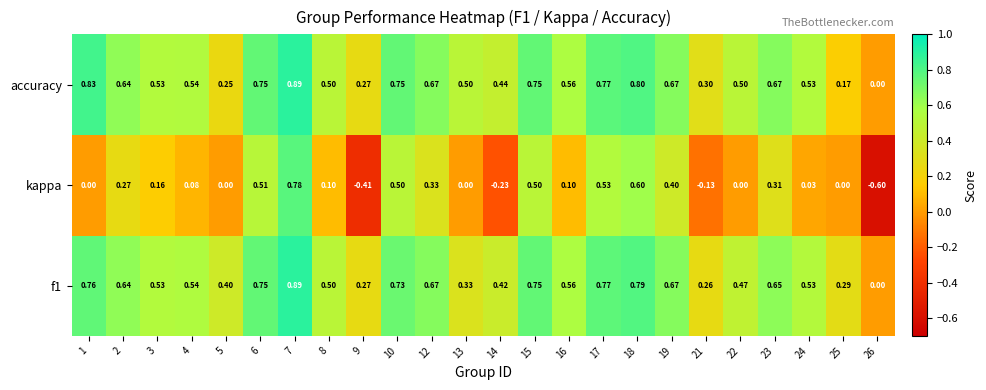

Which series changed the most between 3 and 22?

kappa